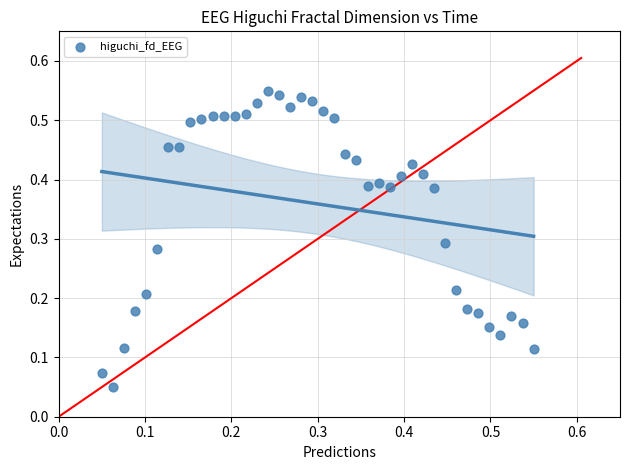

How many data points are displayed?

40